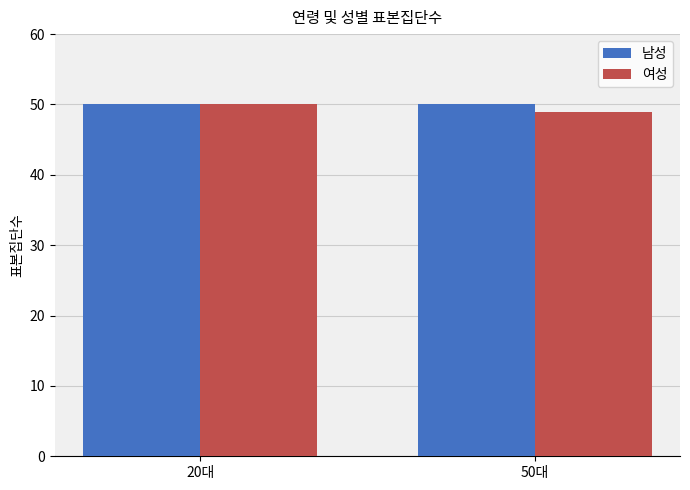

The value of 남성 at 20대 is 50. True or false?

True